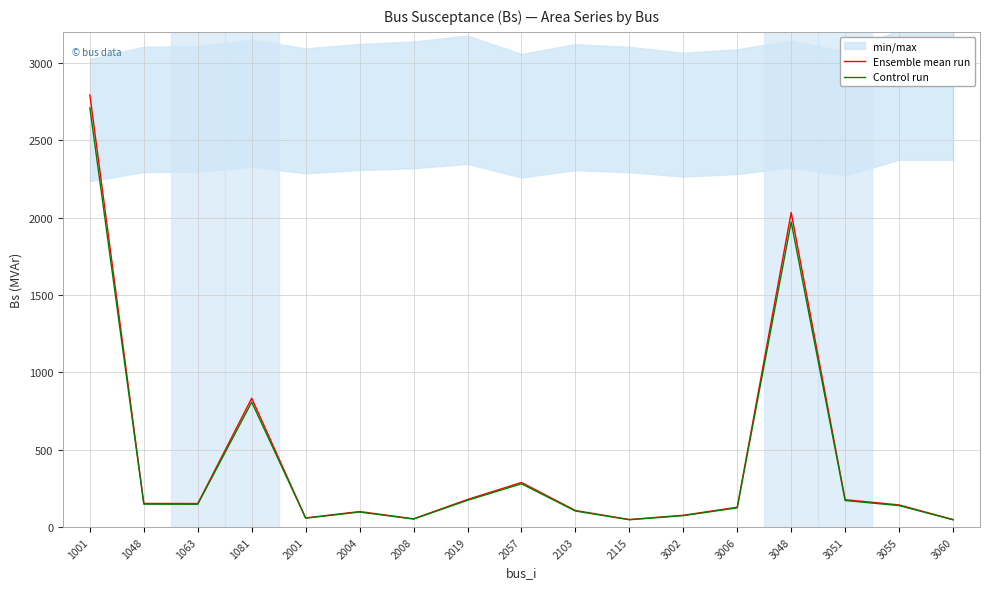

Rank the series at 1063 from lowest to highest value.

Control run, Ensemble mean run